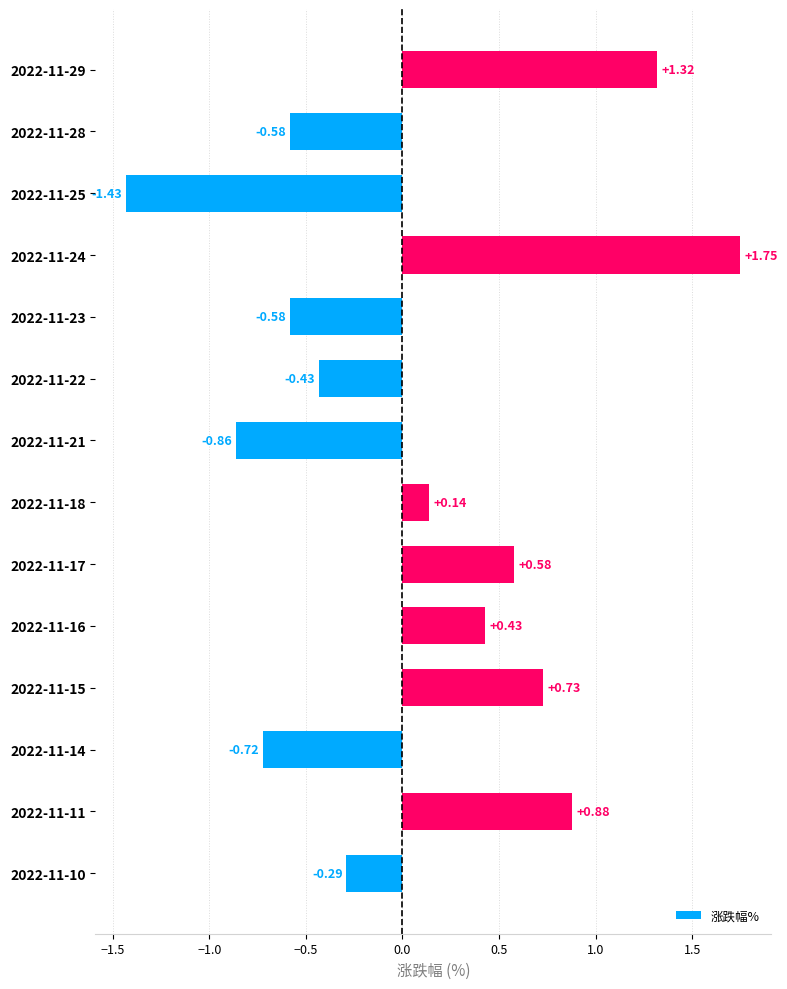

What is the sum of the values at 2022-11-11 and 2022-11-29?

2.2